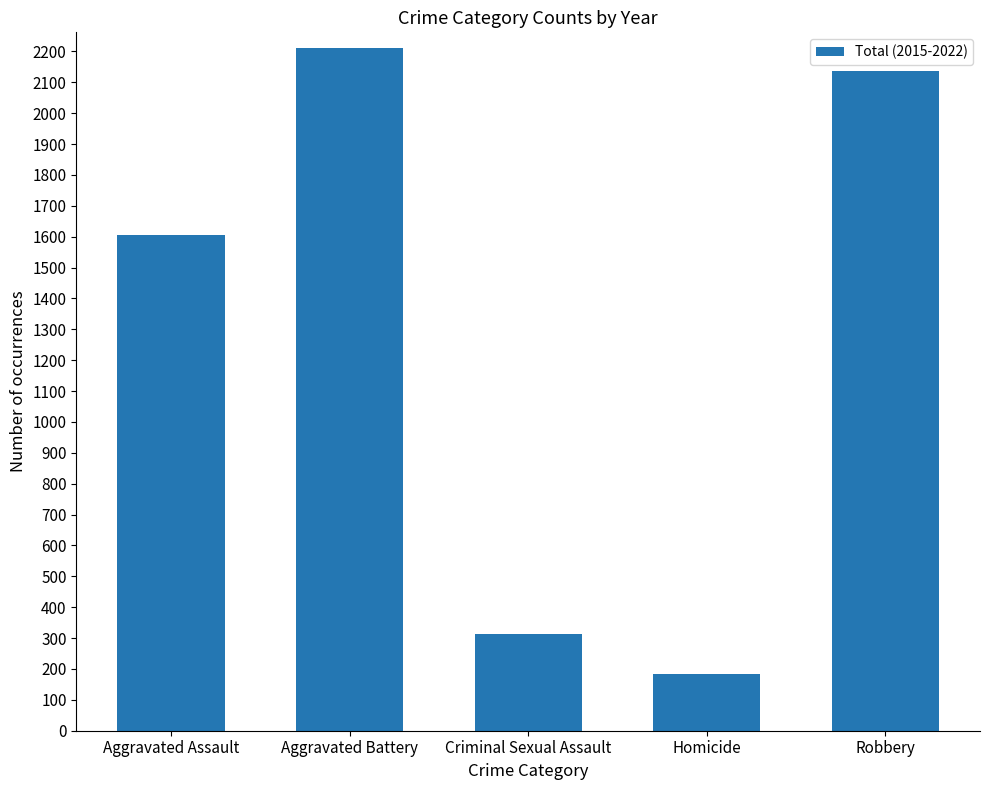

Rank the categories by value from highest to lowest.

Aggravated Battery, Robbery, Aggravated Assault, Criminal Sexual Assault, Homicide